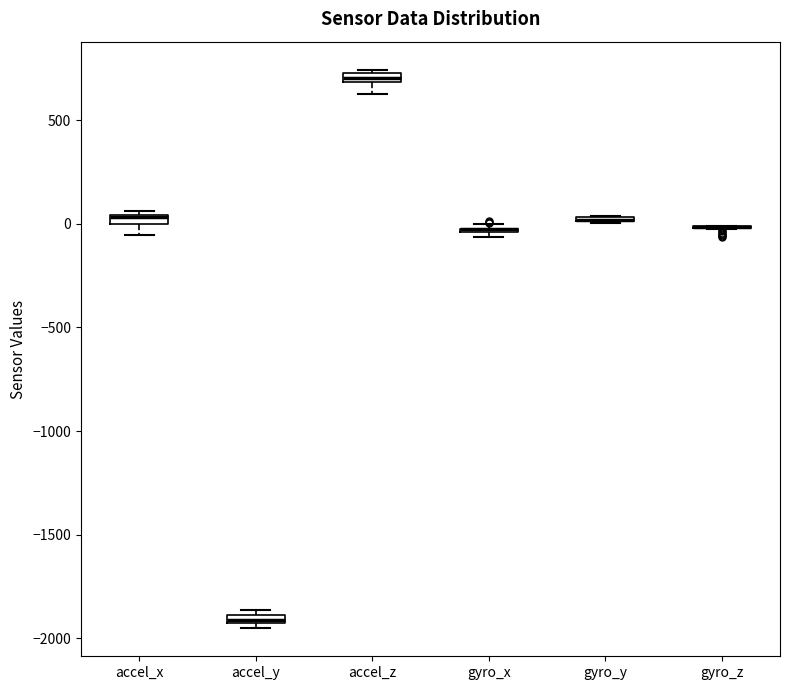

Where does the lower whisker of the box for accel_x end on the y-axis? The values are not printed on the chart, so give them approximately, as read against the axis.

-50